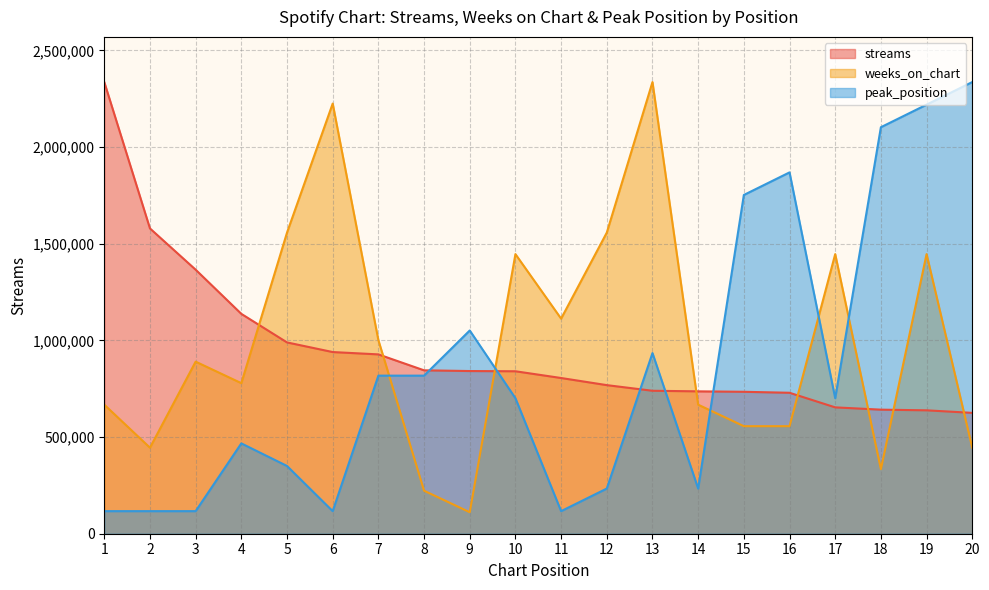

List the labels in order of peak_position value, largest first.

20, 19, 18, 16, 15, 9, 13, 7, 8, 10, 17, 4, 5, 12, 14, 1, 2, 3, 6, 11